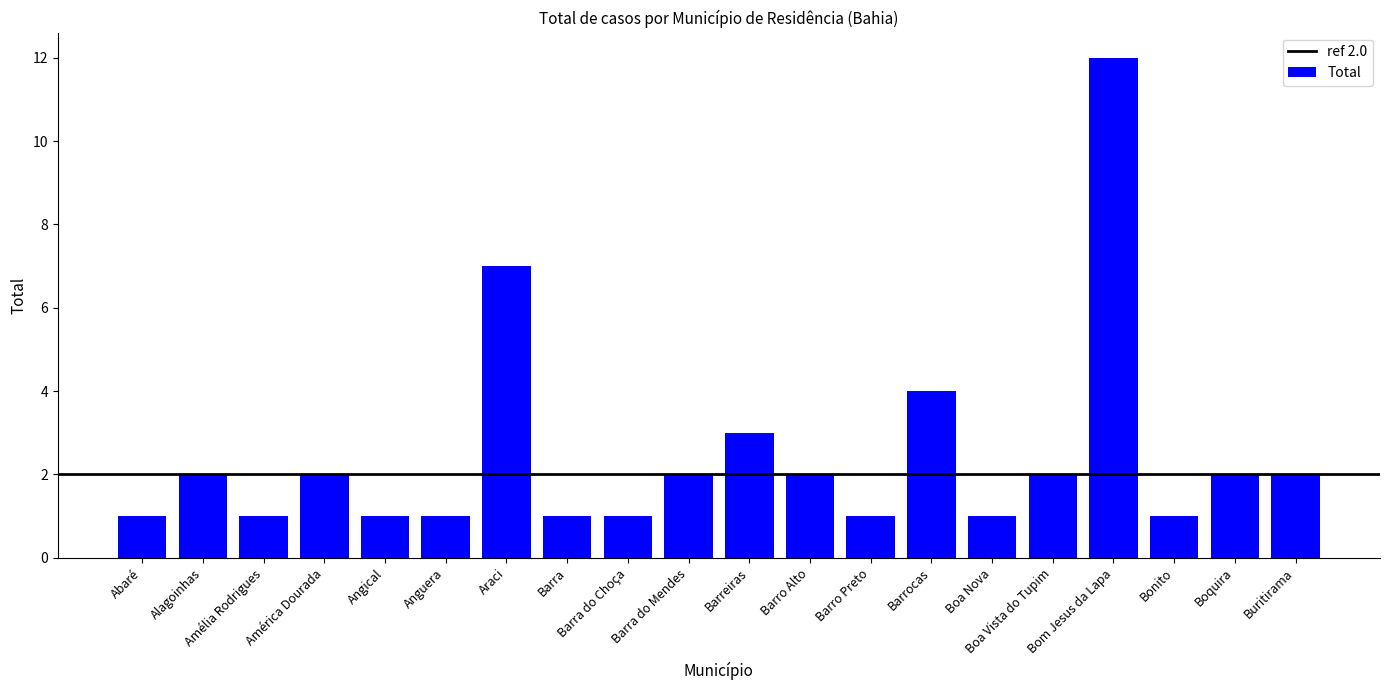

Is it true that the value at Angical is 1?

True